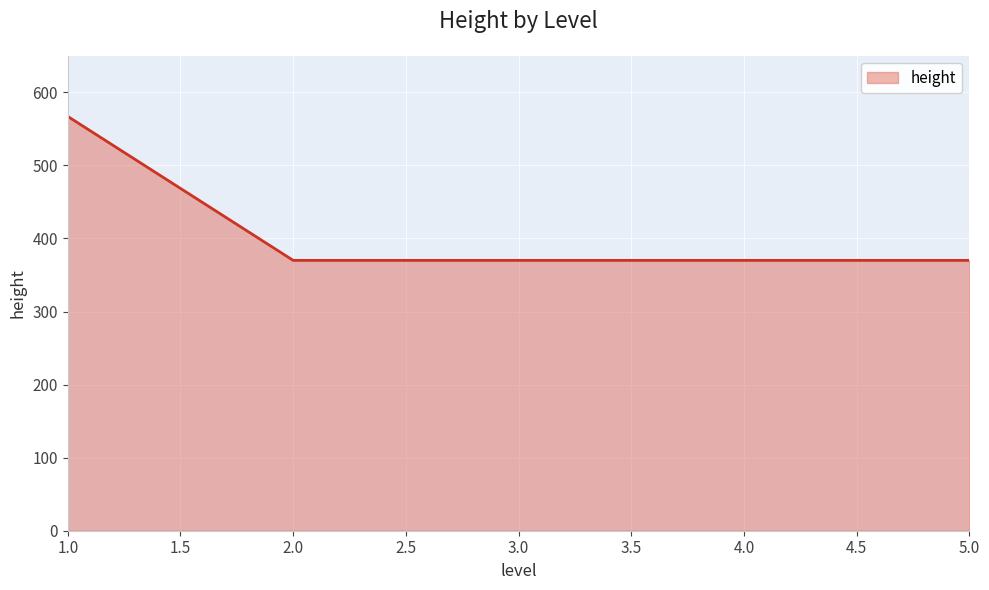

Which label corresponds to the largest value in the chart?

1.0